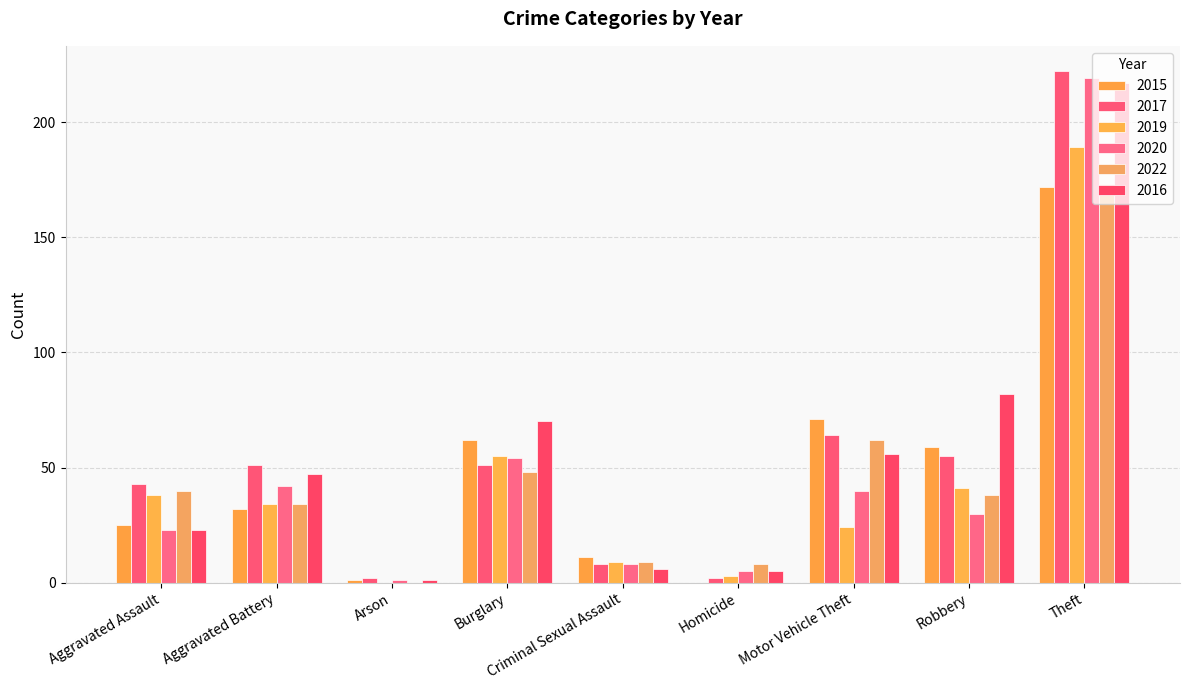

At how many categories does at least one series exceed 178?

1